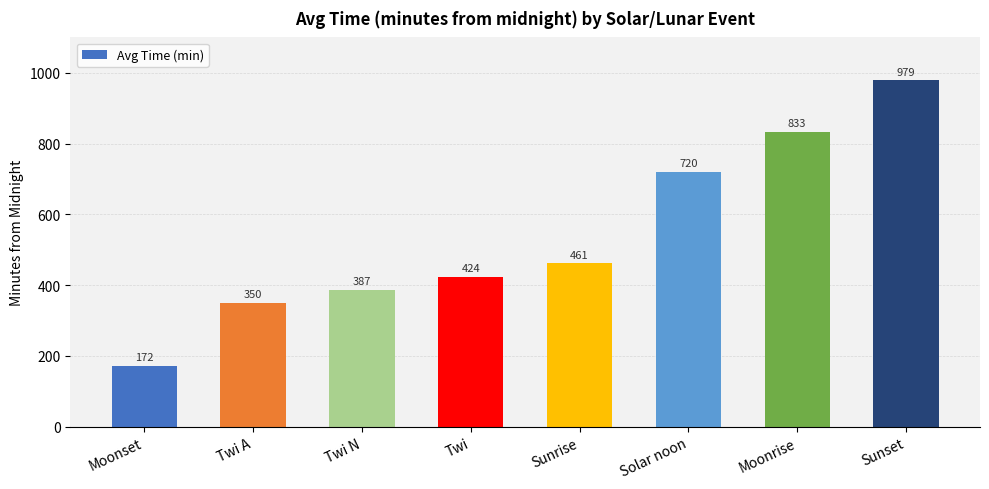

What is the difference between the maximum and second lowest values?

629